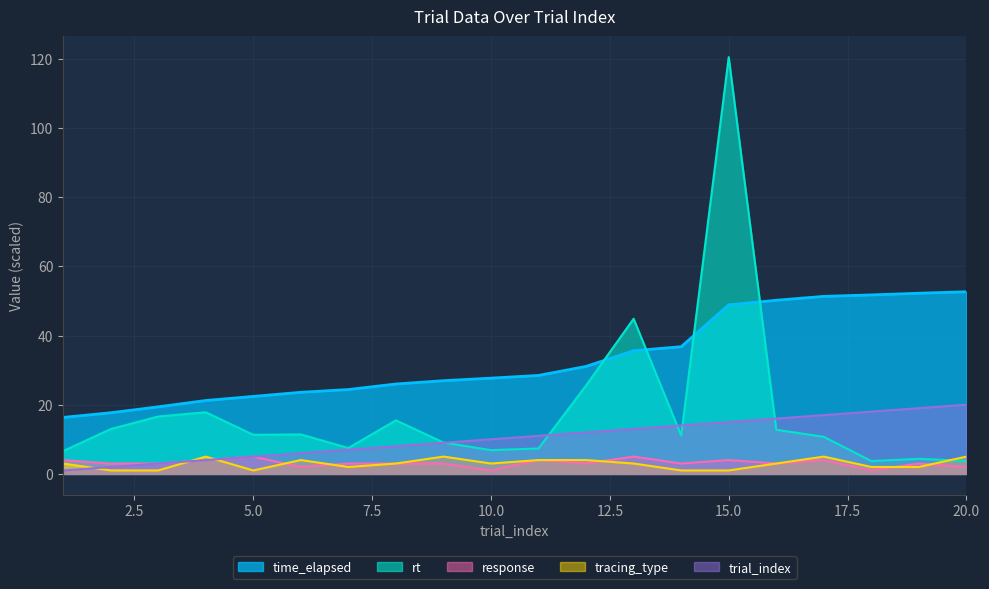

At which category does rt reach its first local valley?

5